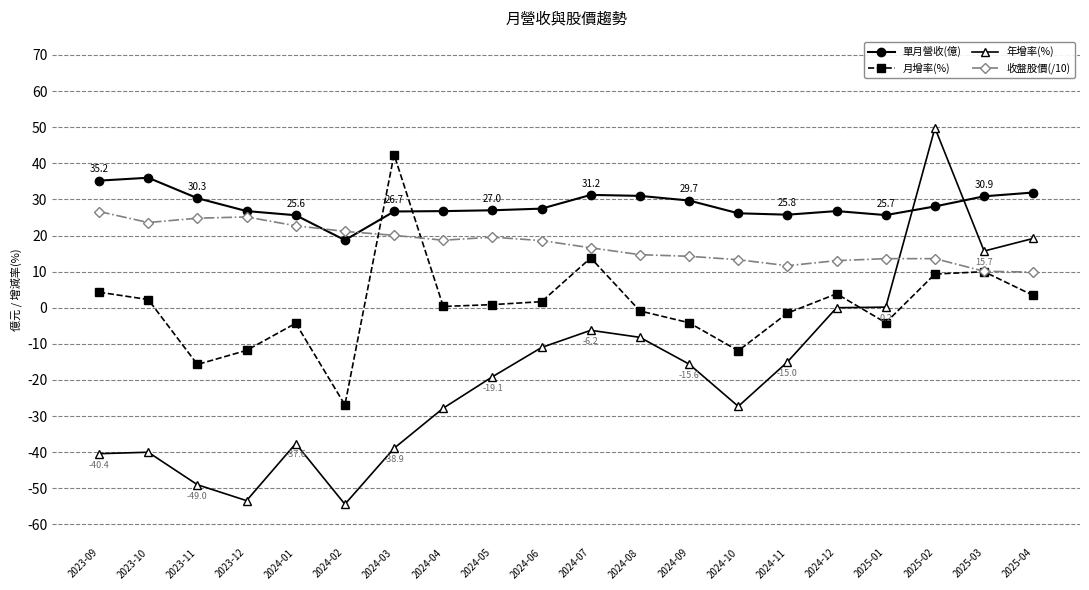

What are all the series names shown in the legend?

單月營收(億), 月增率(%), 年增率(%), 收盤股價(/10)